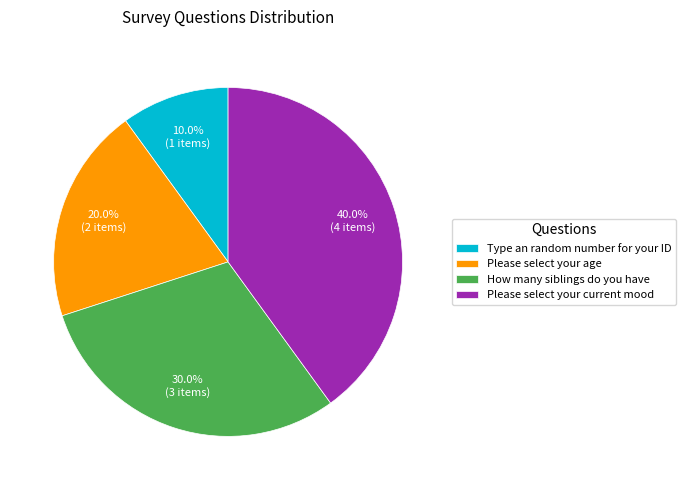

To the nearest percent, what is the difference between the Please select your age and Type an random number for your ID slice percentages?

10%